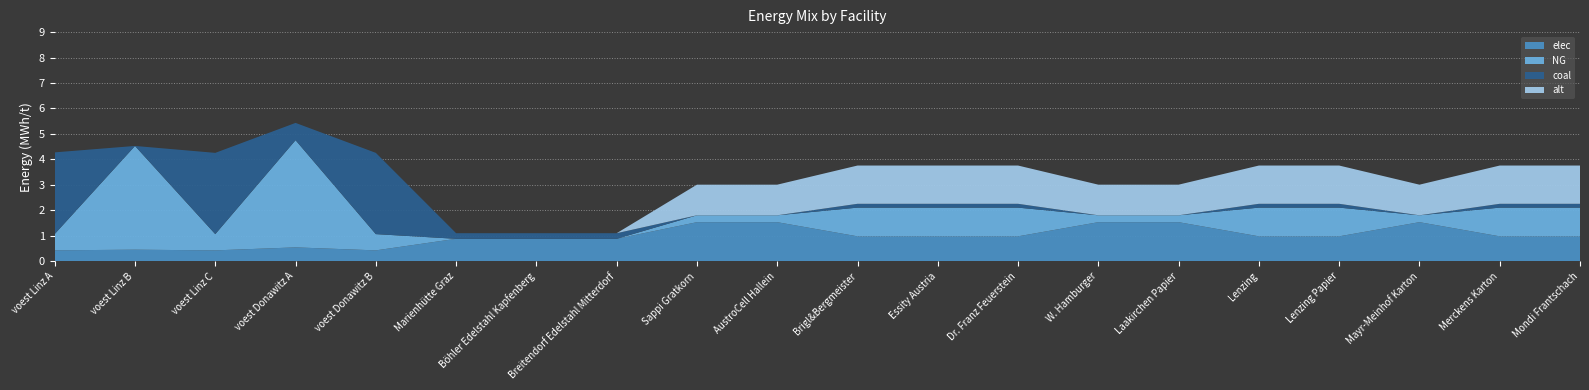

Reading left to right, extract all data points from this chart.

elec: voest Linz A=0.4	voest Linz B=0.5	voest Linz C=0.4	voest Donawitz A=0.5	voest Donawitz B=0.4	Marienhütte Graz=0.9	Böhler Edelstahl Kapfenberg=0.9	Breitendorf Edelstahl Mitterdorf=0.9	Sappi Gratkorn=1.5	AustroCell Hallein=1.5	Brigl&Bergmeister=1.0	Essity Austria=1.0	Dr. Franz Feuerstein=1.0	W. Hamburger=1.5	Laakirchen Papier=1.5	Lenzing=1.0	Lenzing Papier=1.0	Mayr-Meinhof Karton=1.5	Merckens Karton=1.0	Mondi Frantschach=1.0
NG: voest Linz A=0.6	voest Linz B=4.1	voest Linz C=0.6	voest Donawitz A=4.2	voest Donawitz B=0.6	Marienhütte Graz=0.0	Böhler Edelstahl Kapfenberg=0.0	Breitendorf Edelstahl Mitterdorf=0.0	Sappi Gratkorn=0.3	AustroCell Hallein=0.3	Brigl&Bergmeister=1.1	Essity Austria=1.1	Dr. Franz Feuerstein=1.1	W. Hamburger=0.3	Laakirchen Papier=0.3	Lenzing=1.1	Lenzing Papier=1.1	Mayr-Meinhof Karton=0.3	Merckens Karton=1.1	Mondi Frantschach=1.1
coal: voest Linz A=3.2	voest Linz B=0.0	voest Linz C=3.2	voest Donawitz A=0.7	voest Donawitz B=3.2	Marienhütte Graz=0.2	Böhler Edelstahl Kapfenberg=0.2	Breitendorf Edelstahl Mitterdorf=0.2	Sappi Gratkorn=0.0	AustroCell Hallein=0.0	Brigl&Bergmeister=0.2	Essity Austria=0.2	Dr. Franz Feuerstein=0.2	W. Hamburger=0.0	Laakirchen Papier=0.0	Lenzing=0.2	Lenzing Papier=0.2	Mayr-Meinhof Karton=0.0	Merckens Karton=0.2	Mondi Frantschach=0.2
alt: voest Linz A=0.0	voest Linz B=0.0	voest Linz C=0.0	voest Donawitz A=0.0	voest Donawitz B=0.0	Marienhütte Graz=0.0	Böhler Edelstahl Kapfenberg=0.0	Breitendorf Edelstahl Mitterdorf=0.0	Sappi Gratkorn=1.2	AustroCell Hallein=1.2	Brigl&Bergmeister=1.5	Essity Austria=1.5	Dr. Franz Feuerstein=1.5	W. Hamburger=1.2	Laakirchen Papier=1.2	Lenzing=1.5	Lenzing Papier=1.5	Mayr-Meinhof Karton=1.2	Merckens Karton=1.5	Mondi Frantschach=1.5